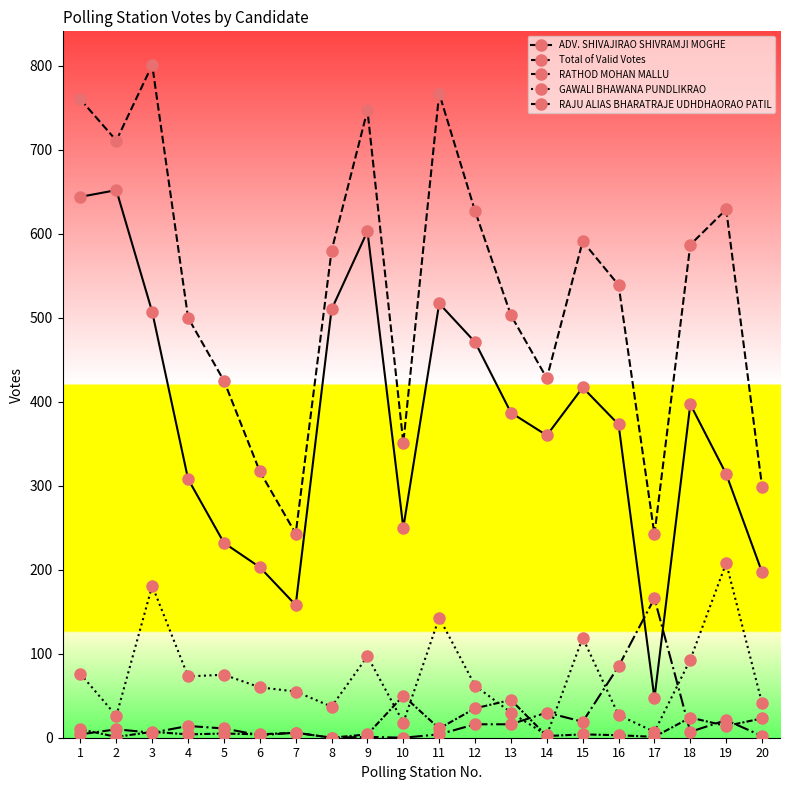

True or false: RATHOD MOHAN MALLU and Total of Valid Votes intersect in this chart.

False